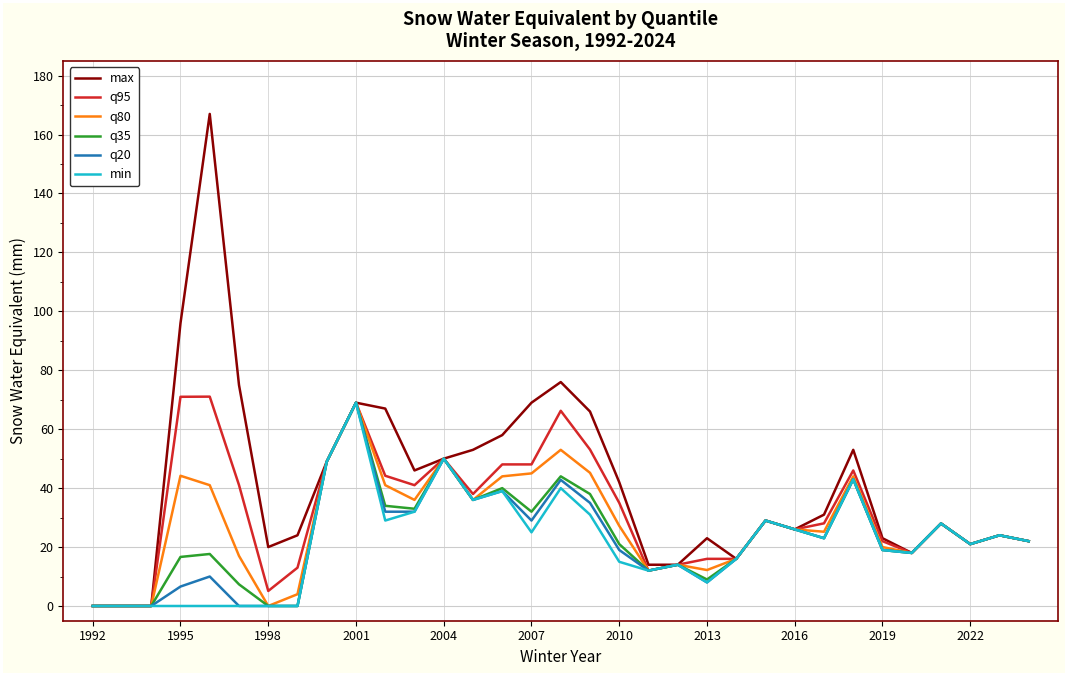

Does the chart display data point markers on the line(s)?

No